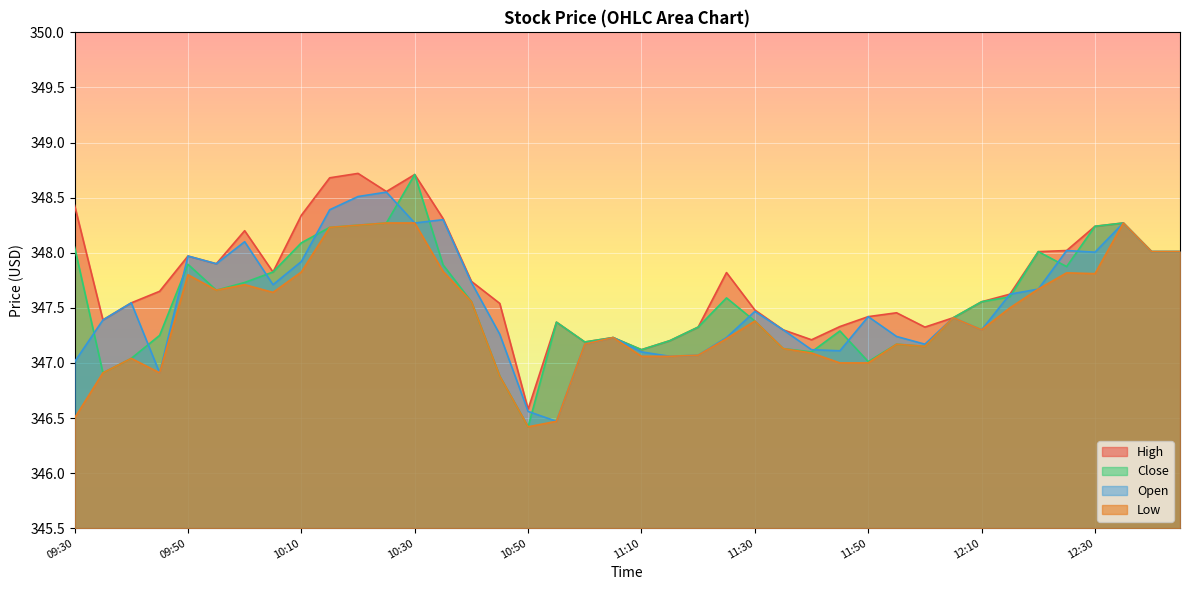

Reading left to right, list all the values displayed in this chart.

Open: 09:30=347.0	09:35=347.4	09:40=347.5	09:45=346.9	09:50=348.0	09:55=347.9	10:00=348.1	10:05=347.7	10:10=347.9	10:15=348.4	10:20=348.5	10:25=348.5	10:30=348.3	10:35=348.3	10:40=347.7	10:45=347.3	10:50=346.6	10:55=346.5	11:00=347.2	11:05=347.2	11:10=347.1	11:15=347.1	11:20=347.1	11:25=347.2	11:30=347.5	11:35=347.3	11:40=347.1	11:45=347.1	11:50=347.4	11:55=347.2	12:00=347.2	12:05=347.4	12:10=347.3	12:15=347.6	12:20=347.7	12:25=348.0	12:30=348.0	12:35=348.3	12:40=348.0	12:45=348.0
Low: 09:30=346.5	09:35=346.9	09:40=347.0	09:45=346.9	09:50=347.8	09:55=347.7	10:00=347.7	10:05=347.6	10:10=347.8	10:15=348.2	10:20=348.2	10:25=348.3	10:30=348.3	10:35=347.8	10:40=347.6	10:45=346.9	10:50=346.4	10:55=346.5	11:00=347.2	11:05=347.2	11:10=347.1	11:15=347.1	11:20=347.1	11:25=347.2	11:30=347.4	11:35=347.1	11:40=347.1	11:45=347.0	11:50=347.0	11:55=347.2	12:00=347.1	12:05=347.4	12:10=347.3	12:15=347.5	12:20=347.7	12:25=347.8	12:30=347.8	12:35=348.3	12:40=348.0	12:45=348.0
Close: 09:30=348.0	09:35=346.9	09:40=347.0	09:45=347.2	09:50=347.9	09:55=347.7	10:00=347.7	10:05=347.8	10:10=348.1	10:15=348.2	10:20=348.2	10:25=348.3	10:30=348.7	10:35=347.9	10:40=347.6	10:45=346.9	10:50=346.4	10:55=347.4	11:00=347.2	11:05=347.2	11:10=347.1	11:15=347.2	11:20=347.3	11:25=347.6	11:30=347.4	11:35=347.1	11:40=347.1	11:45=347.3	11:50=347.0	11:55=347.2	12:00=347.1	12:05=347.4	12:10=347.6	12:15=347.6	12:20=348.0	12:25=347.9	12:30=348.2	12:35=348.3	12:40=348.0	12:45=348.0
High: 09:30=348.4	09:35=347.4	09:40=347.5	09:45=347.6	09:50=348.0	09:55=347.9	10:00=348.2	10:05=347.8	10:10=348.3	10:15=348.7	10:20=348.7	10:25=348.6	10:30=348.7	10:35=348.3	10:40=347.7	10:45=347.5	10:50=346.6	10:55=347.4	11:00=347.2	11:05=347.2	11:10=347.1	11:15=347.2	11:20=347.3	11:25=347.8	11:30=347.5	11:35=347.3	11:40=347.2	11:45=347.3	11:50=347.4	11:55=347.5	12:00=347.3	12:05=347.4	12:10=347.6	12:15=347.6	12:20=348.0	12:25=348.0	12:30=348.2	12:35=348.3	12:40=348.0	12:45=348.0